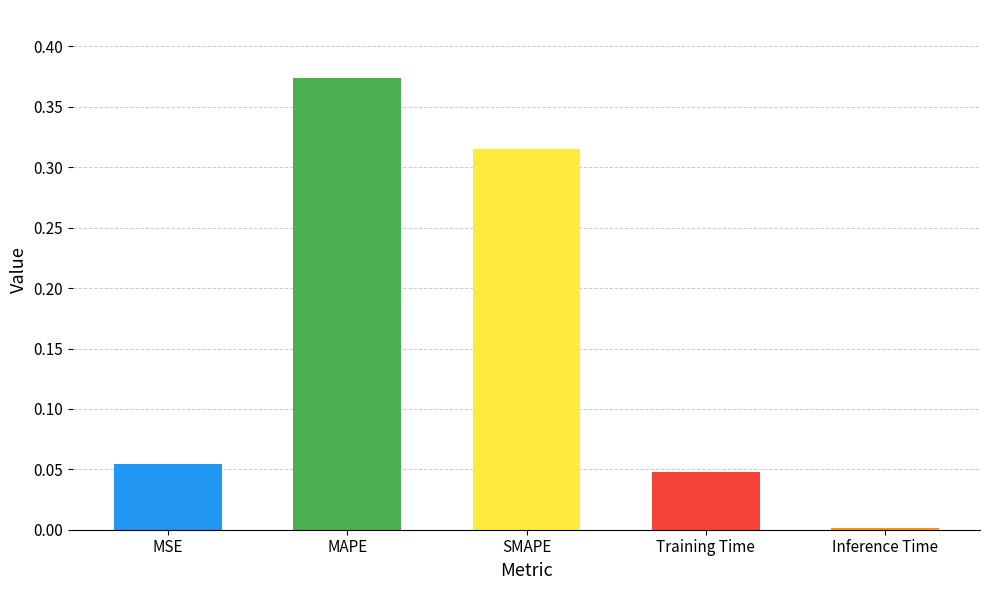

List the labels in order of value, largest first.

MAPE, SMAPE, MSE, Training Time, Inference Time